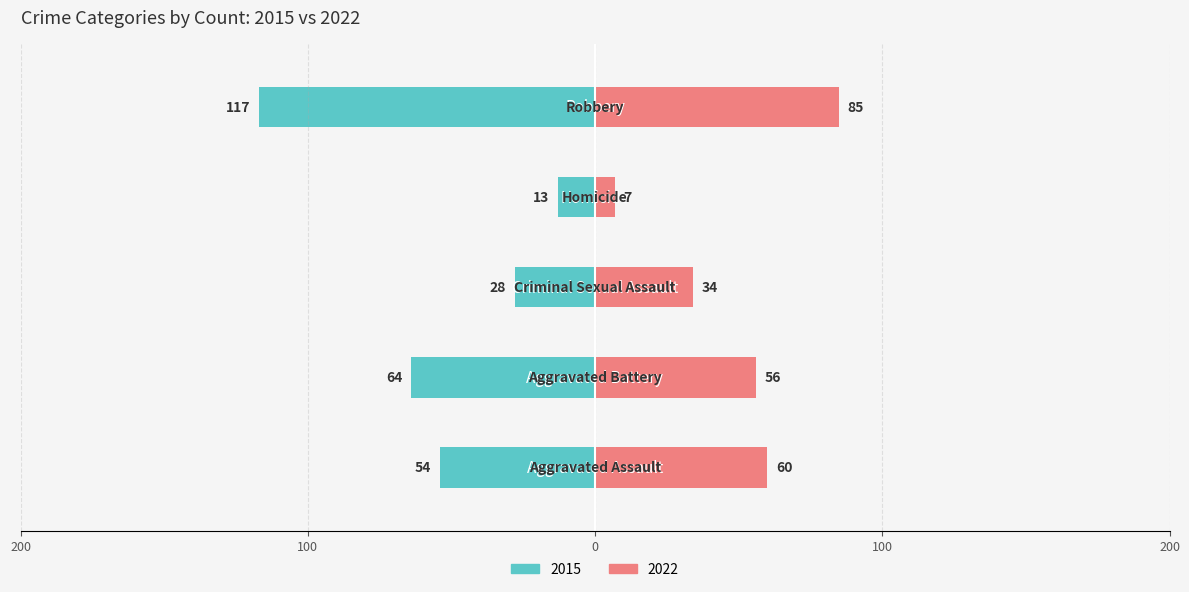

Reading left to right, list all the values displayed in this chart.

2015: Aggravated Assault=-54	Aggravated Battery=-64	Criminal Sexual Assault=-28	Homicide=-13	Robbery=-117
2022: Aggravated Assault=60	Aggravated Battery=56	Criminal Sexual Assault=34	Homicide=7	Robbery=85